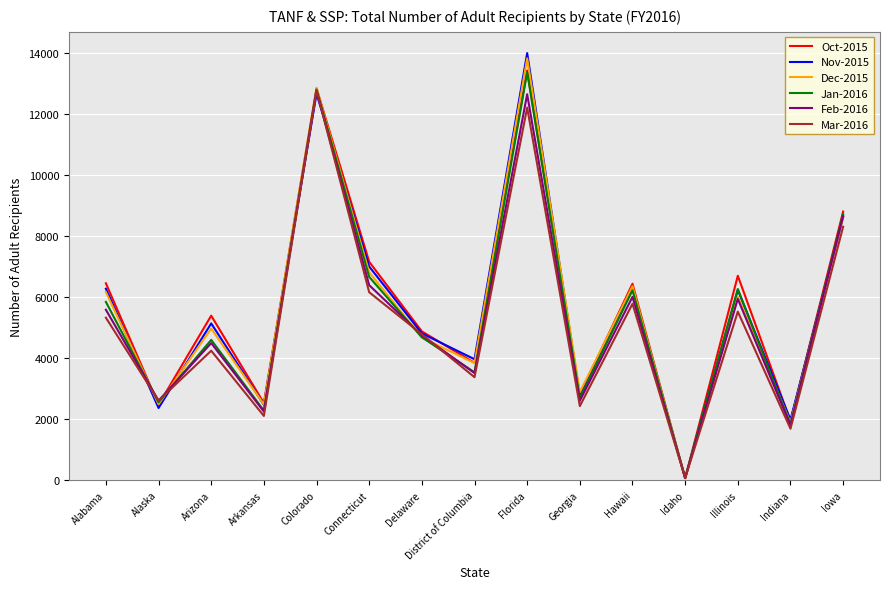

Where is Mar-2016 nearest to the value 6422?

Connecticut